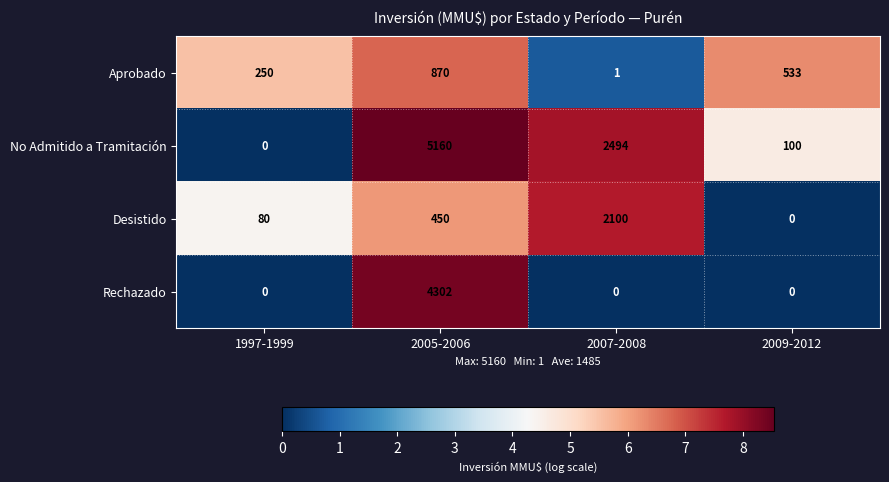

What is the difference between the highest and lowest values at 2005-2006?

4710